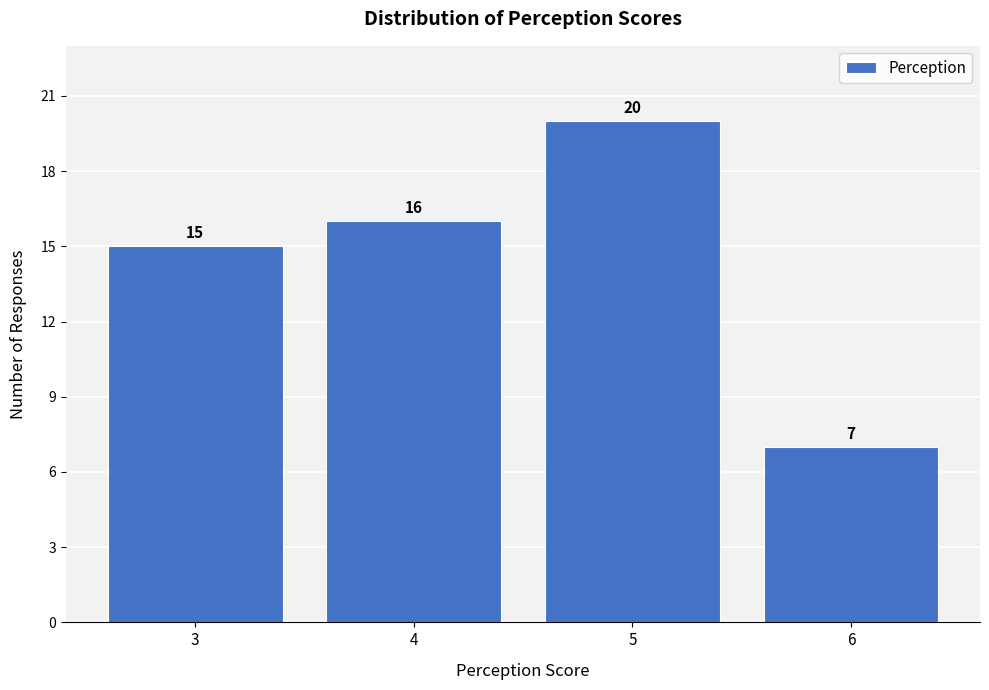

Reading left to right, extract all data points from this chart.

15	16	20	7